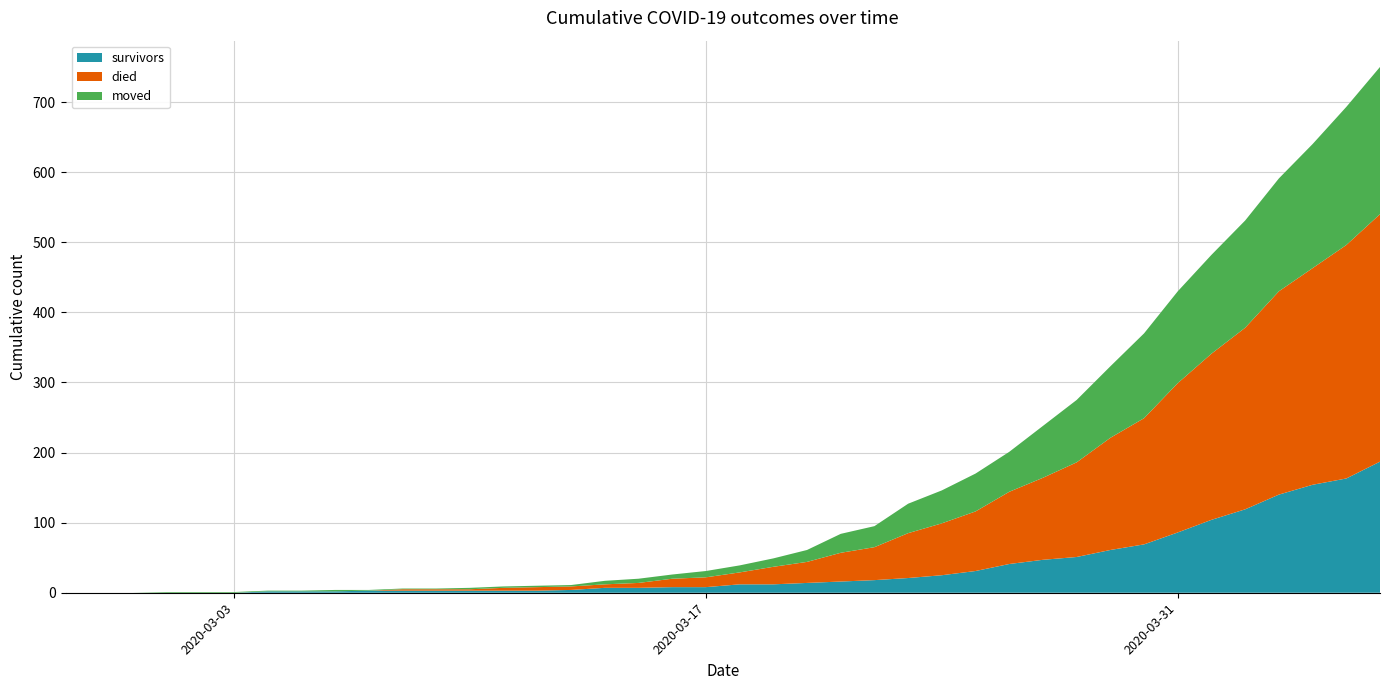

Reading right to left, list all the values displayed in this chart.

survivors: 2020-04-06=187	2020-04-05=163	2020-04-04=154	2020-04-03=140	2020-04-02=119	2020-04-01=104	2020-03-31=86	2020-03-30=69	2020-03-29=61	2020-03-28=51	2020-03-27=47	2020-03-26=41	2020-03-25=31	2020-03-24=25	2020-03-23=21	2020-03-22=18	2020-03-21=16	2020-03-20=14	2020-03-19=12	2020-03-18=12	2020-03-17=8	2020-03-16=8	2020-03-15=7	2020-03-14=7	2020-03-13=4	2020-03-12=3	2020-03-11=3	2020-03-10=3	2020-03-09=3	2020-03-08=3	2020-03-07=3	2020-03-06=2	2020-03-05=2	2020-03-04=2	2020-03-03=0	2020-03-02=0	2020-03-01=0	2020-02-29=0	2020-02-28=0	2020-02-27=0
died: 2020-04-06=353	2020-04-05=333	2020-04-04=309	2020-04-03=290	2020-04-02=259	2020-04-01=237	2020-03-31=213	2020-03-30=180	2020-03-29=160	2020-03-28=135	2020-03-27=117	2020-03-26=103	2020-03-25=85	2020-03-24=74	2020-03-23=64	2020-03-22=47	2020-03-21=41	2020-03-20=30	2020-03-19=25	2020-03-18=17	2020-03-17=14	2020-03-16=12	2020-03-15=7	2020-03-14=5	2020-03-13=5	2020-03-12=5	2020-03-11=4	2020-03-10=2	2020-03-09=2	2020-03-08=2	2020-03-07=0	2020-03-06=0	2020-03-05=0	2020-03-04=0	2020-03-03=0	2020-03-02=0	2020-03-01=0	2020-02-29=0	2020-02-28=0	2020-02-27=0
moved: 2020-04-06=210	2020-04-05=197	2020-04-04=177	2020-04-03=161	2020-04-02=153	2020-04-01=141	2020-03-31=131	2020-03-30=121	2020-03-29=102	2020-03-28=89	2020-03-27=74	2020-03-26=57	2020-03-25=54	2020-03-24=47	2020-03-23=42	2020-03-22=30	2020-03-21=27	2020-03-20=17	2020-03-19=12	2020-03-18=10	2020-03-17=9	2020-03-16=6	2020-03-15=6	2020-03-14=5	2020-03-13=2	2020-03-12=2	2020-03-11=2	2020-03-10=2	2020-03-09=1	2020-03-08=1	2020-03-07=1	2020-03-06=2	2020-03-05=1	2020-03-04=1	2020-03-03=1	2020-03-02=1	2020-03-01=1	2020-02-29=0	2020-02-28=0	2020-02-27=0